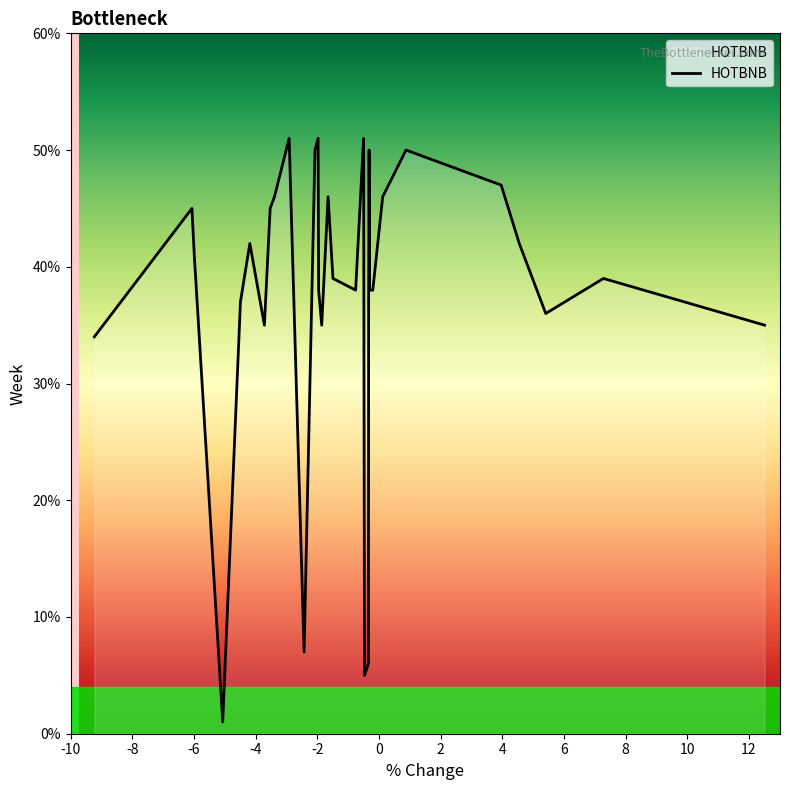

What is the difference between the second highest and minimum values?

50